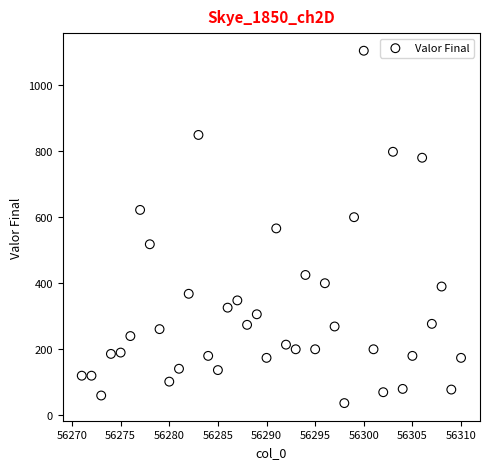

What is the range of Y values (max minus min)?

1067